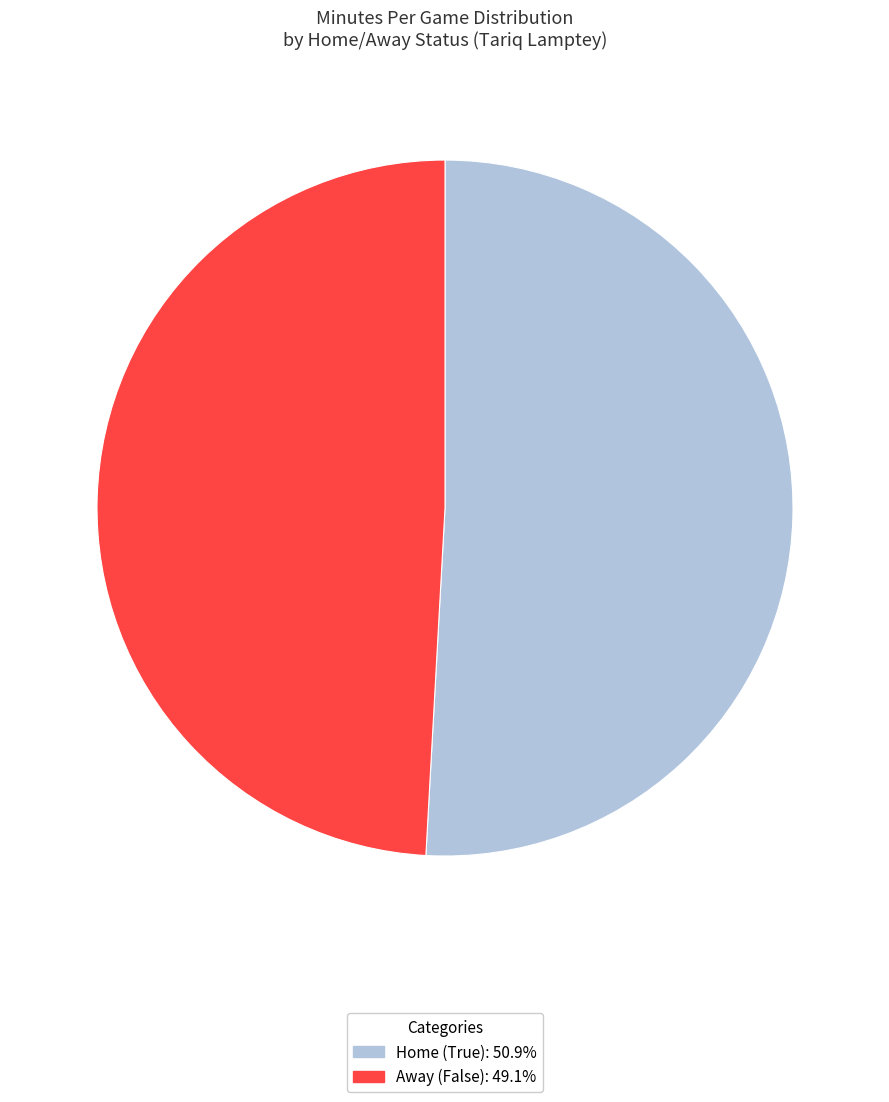

Does any single category account for the majority?

Yes